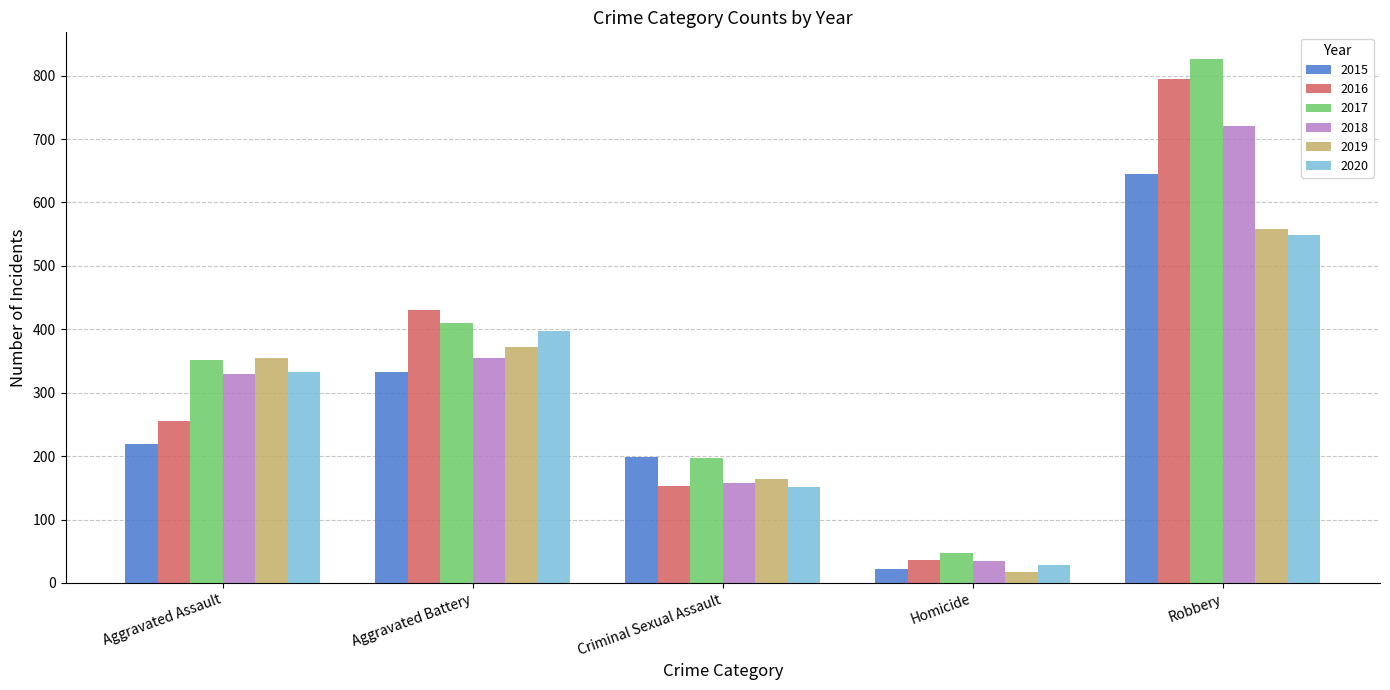

What are all the series names shown in the legend?

2015, 2016, 2017, 2018, 2019, 2020